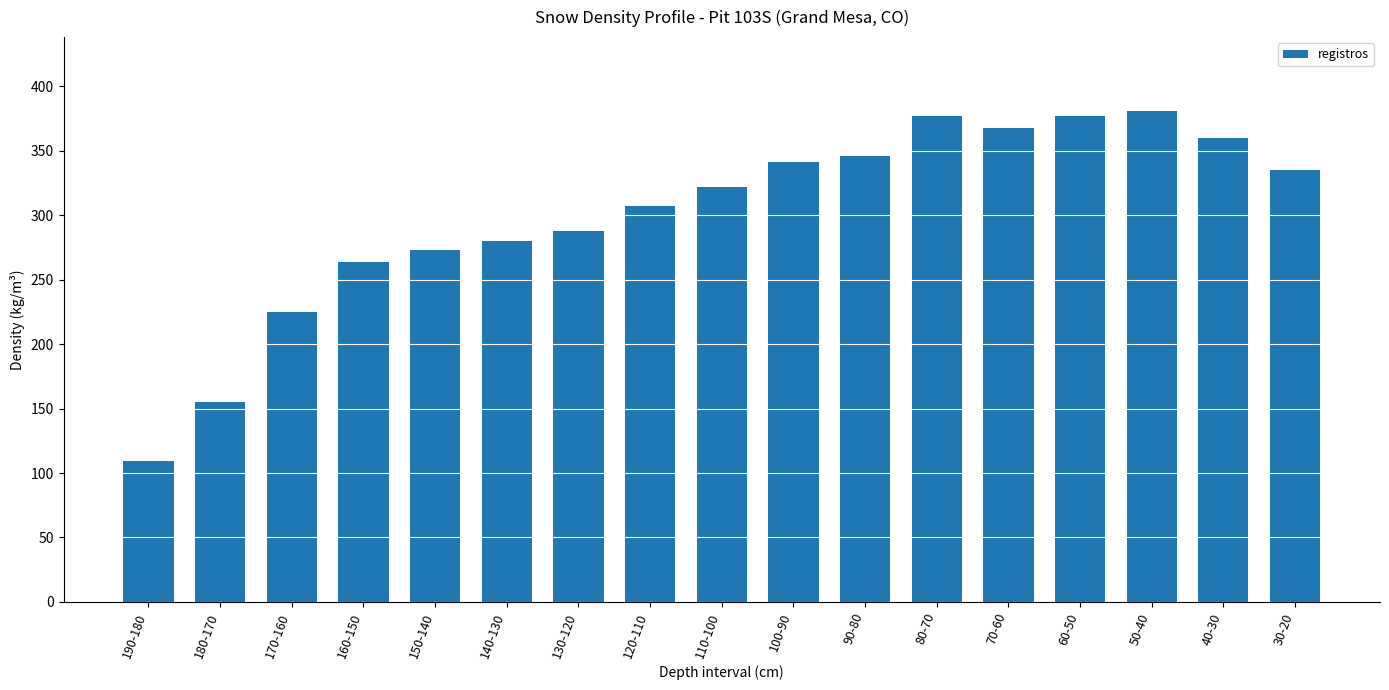

The value at 130-120 is 288. True or false?

True